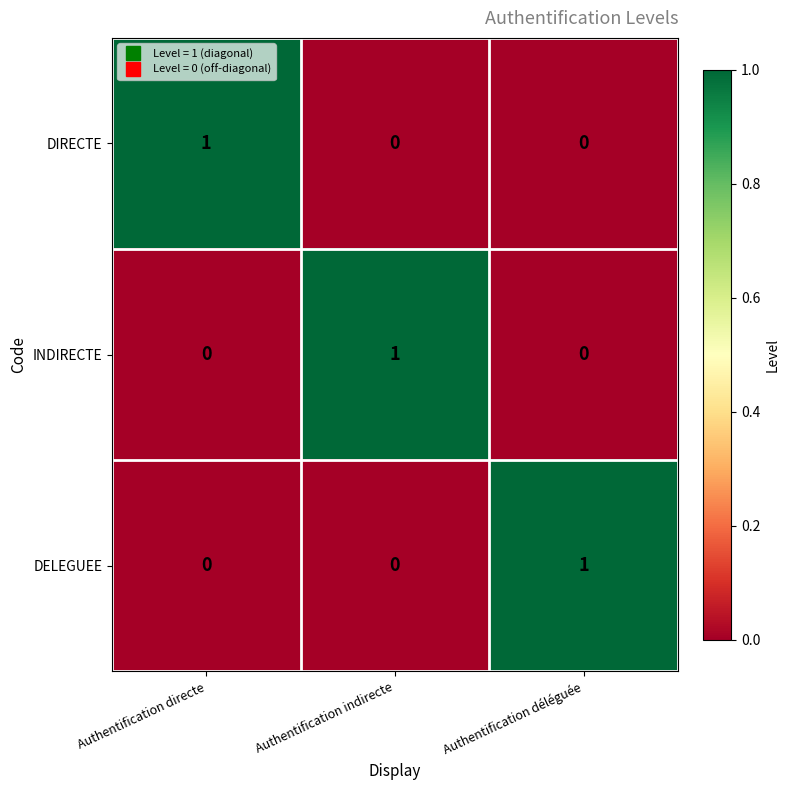

How many DELEGUEE values are between 0 and 1?

3